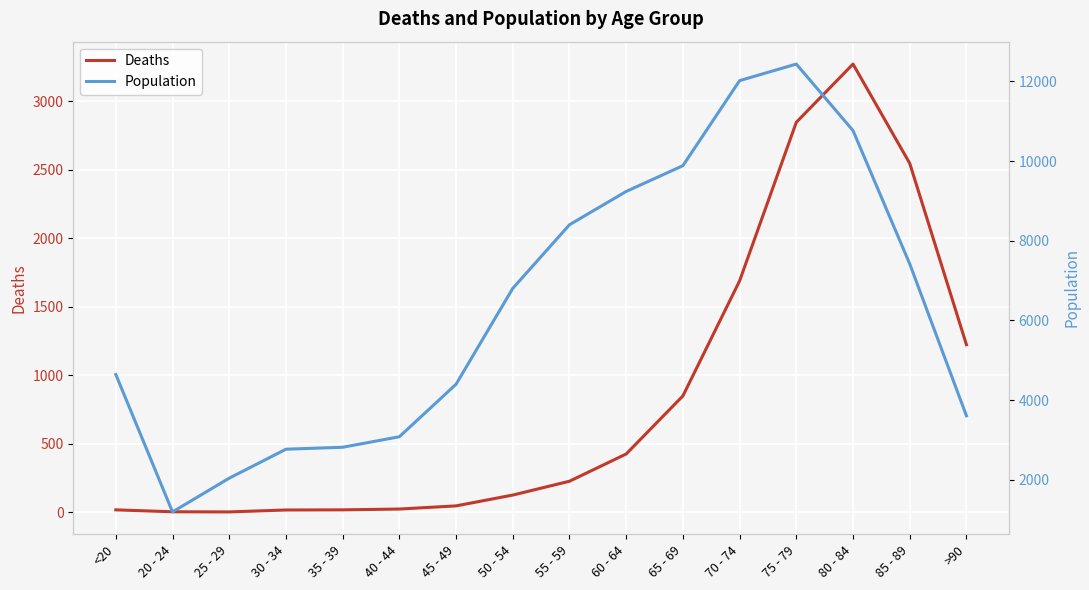

True or false: Population and Deaths intersect in this chart.

False